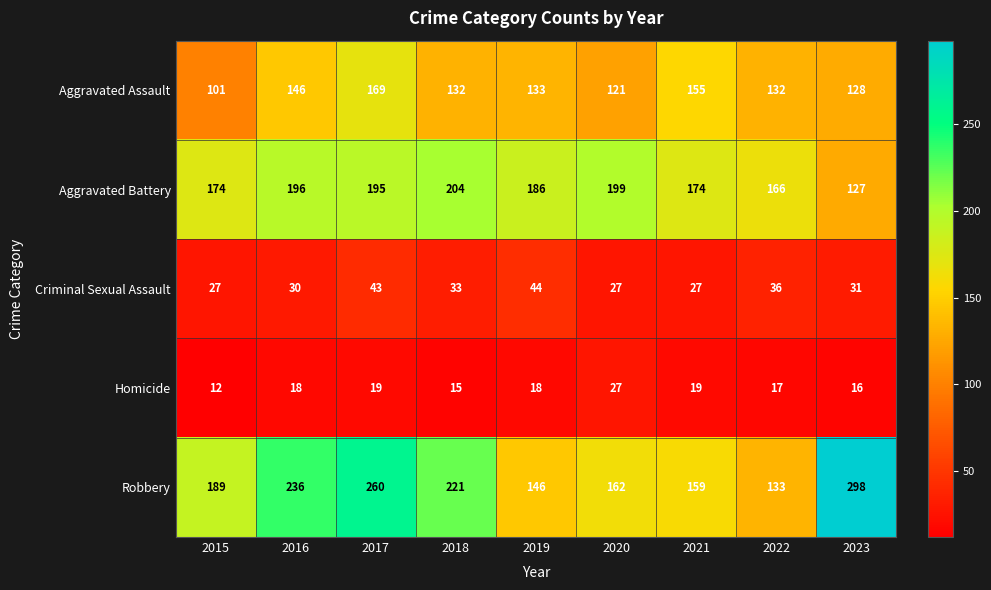

The Aggravated Battery series shows 89 at 2015. True or false?

False